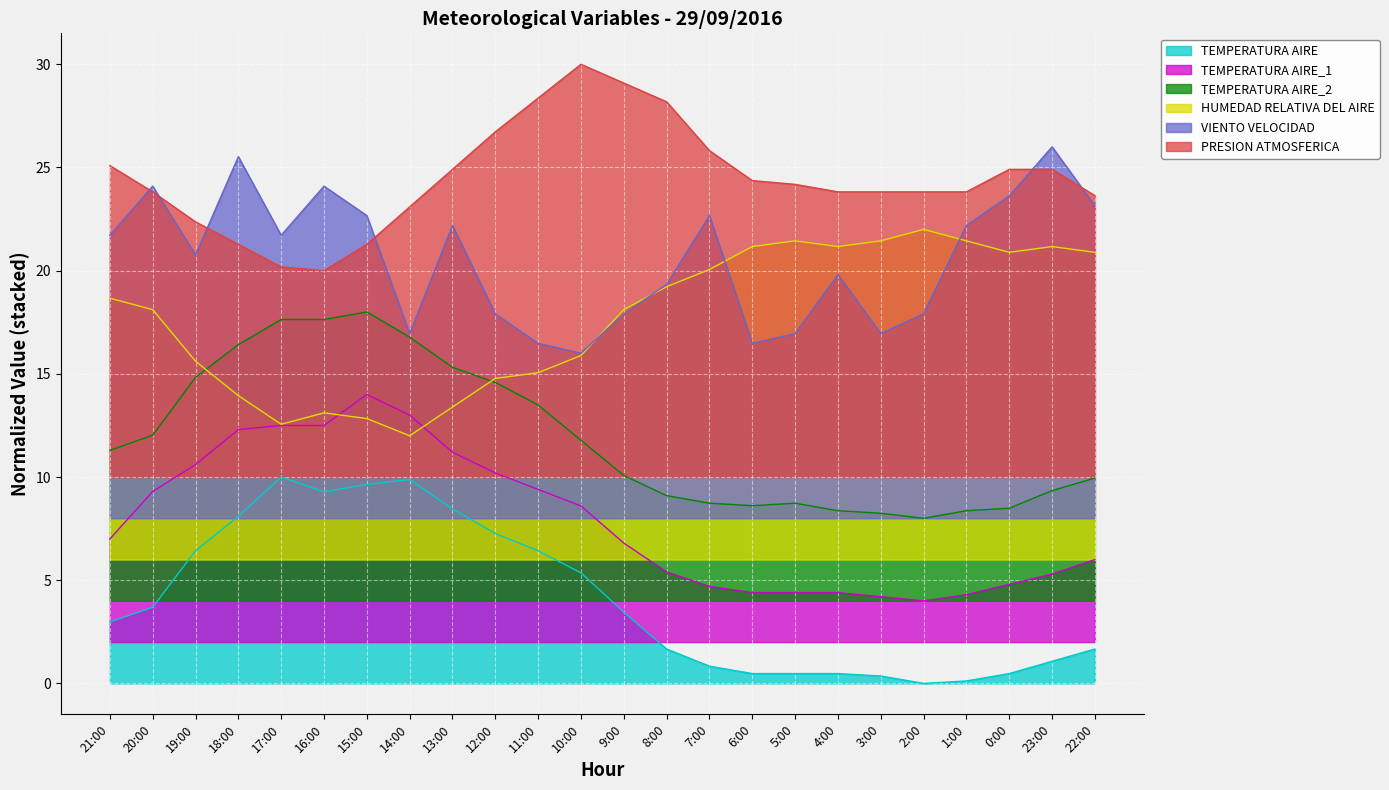

Reading left to right, what are all the values shown in this chart?

TEMPERATURA AIRE: 21:00=3.0	20:00=3.7	19:00=6.4	18:00=8.1	17:00=10.0	16:00=9.3	15:00=9.6	14:00=9.9	13:00=8.5	12:00=7.3	11:00=6.4	10:00=5.4	9:00=3.5	8:00=1.7	7:00=0.8	6:00=0.5	5:00=0.5	4:00=0.5	3:00=0.4	2:00=0.0	1:00=0.1	0:00=0.5	23:00=1.1	22:00=1.7
TEMPERATURA AIRE_1: 21:00=7.0	20:00=9.3	19:00=10.6	18:00=12.3	17:00=12.5	16:00=12.5	15:00=14.0	14:00=13.0	13:00=11.2	12:00=10.2	11:00=9.4	10:00=8.6	9:00=6.8	8:00=5.4	7:00=4.7	6:00=4.4	5:00=4.4	4:00=4.4	3:00=4.2	2:00=4.0	1:00=4.3	0:00=4.8	23:00=5.3	22:00=6.0
TEMPERATURA AIRE_2: 21:00=11.3	20:00=12.0	19:00=14.8	18:00=16.4	17:00=17.6	16:00=17.6	15:00=18.0	14:00=16.8	13:00=15.3	12:00=14.6	11:00=13.5	10:00=11.8	9:00=10.1	8:00=9.1	7:00=8.7	6:00=8.6	5:00=8.7	4:00=8.4	3:00=8.2	2:00=8.0	1:00=8.4	0:00=8.5	23:00=9.3	22:00=10.0
HUMEDAD RELATIVA DEL AIRE: 21:00=18.7	20:00=18.1	19:00=15.6	18:00=13.9	17:00=12.6	16:00=13.1	15:00=12.8	14:00=12.0	13:00=13.4	12:00=14.8	11:00=15.1	10:00=15.9	9:00=18.1	8:00=19.2	7:00=20.1	6:00=21.2	5:00=21.4	4:00=21.2	3:00=21.4	2:00=22.0	1:00=21.4	0:00=20.9	23:00=21.2	22:00=20.9
VIENTO VELOCIDAD: 21:00=21.7	20:00=24.1	19:00=20.8	18:00=25.5	17:00=21.7	16:00=24.1	15:00=22.7	14:00=17.0	13:00=22.2	12:00=17.9	11:00=16.5	10:00=16.0	9:00=17.9	8:00=19.3	7:00=22.7	6:00=16.5	5:00=17.0	4:00=19.8	3:00=17.0	2:00=17.9	1:00=22.2	0:00=23.6	23:00=26.0	22:00=23.1
PRESION ATMOSFERICA: 21:00=25.1	20:00=23.8	19:00=22.4	18:00=21.3	17:00=20.2	16:00=20.0	15:00=21.3	14:00=23.1	13:00=24.9	12:00=26.7	11:00=28.4	10:00=30.0	9:00=29.1	8:00=28.2	7:00=25.8	6:00=24.4	5:00=24.2	4:00=23.8	3:00=23.8	2:00=23.8	1:00=23.8	0:00=24.9	23:00=24.9	22:00=23.6